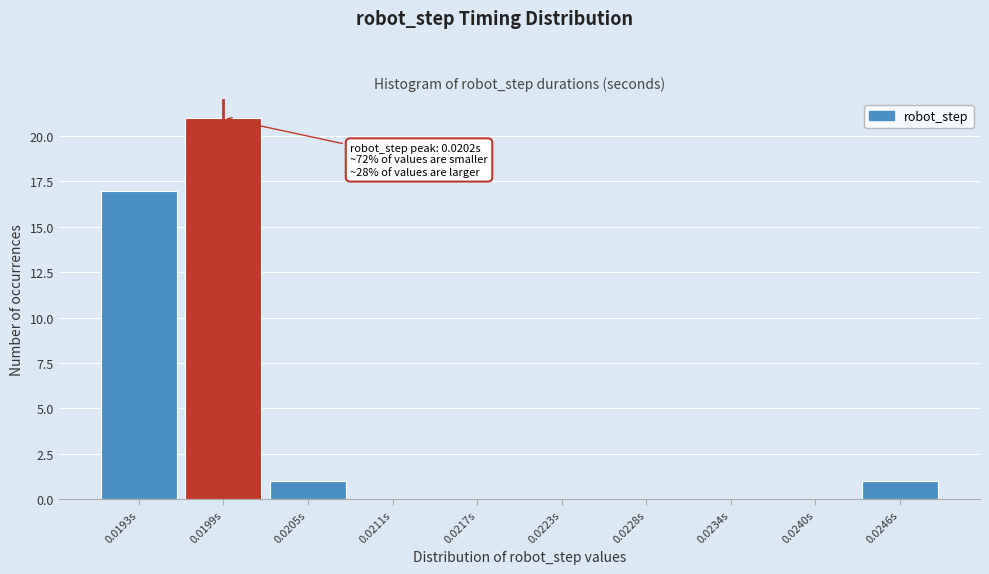

Reading right to left, transcribe all the data shown in this chart.

0.0246s=1	0.0240s=0	0.0234s=0	0.0228s=0	0.0223s=0	0.0217s=0	0.0211s=0	0.0205s=1	0.0199s=21	0.0193s=17